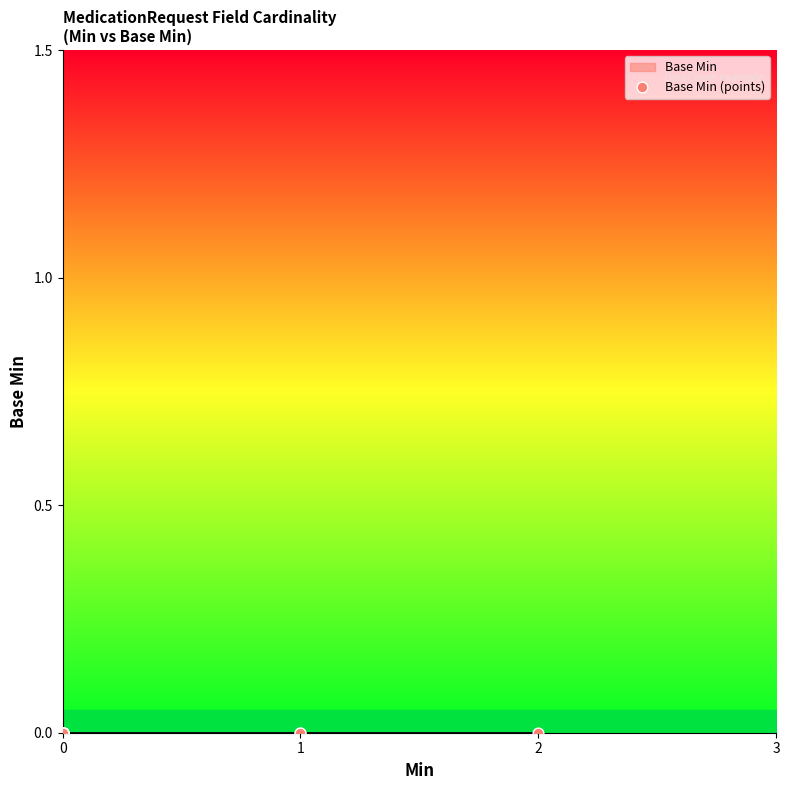

Which has a higher value, 1 or 0?

1